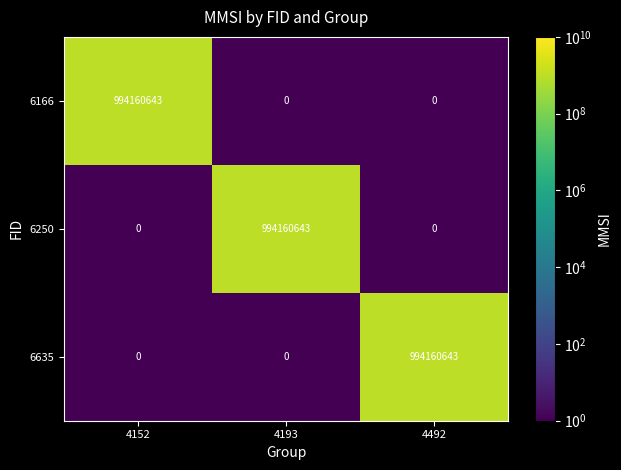

Reading left to right, list all the values displayed in this chart.

6166: 994160643	0	0
6250: 0	994160643	0
6635: 0	0	994160643